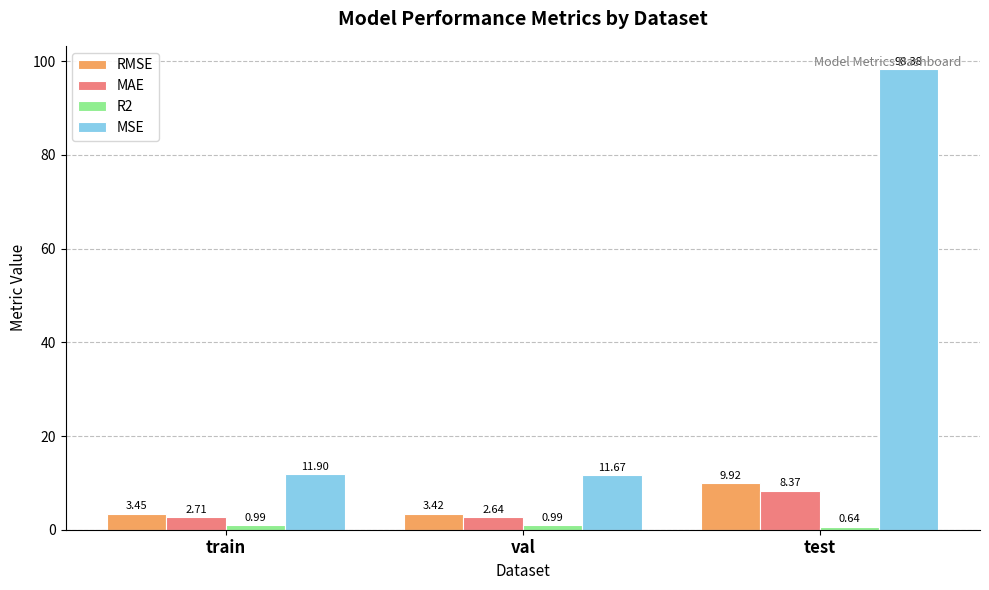

What is the sum of all MAE values?

13.7